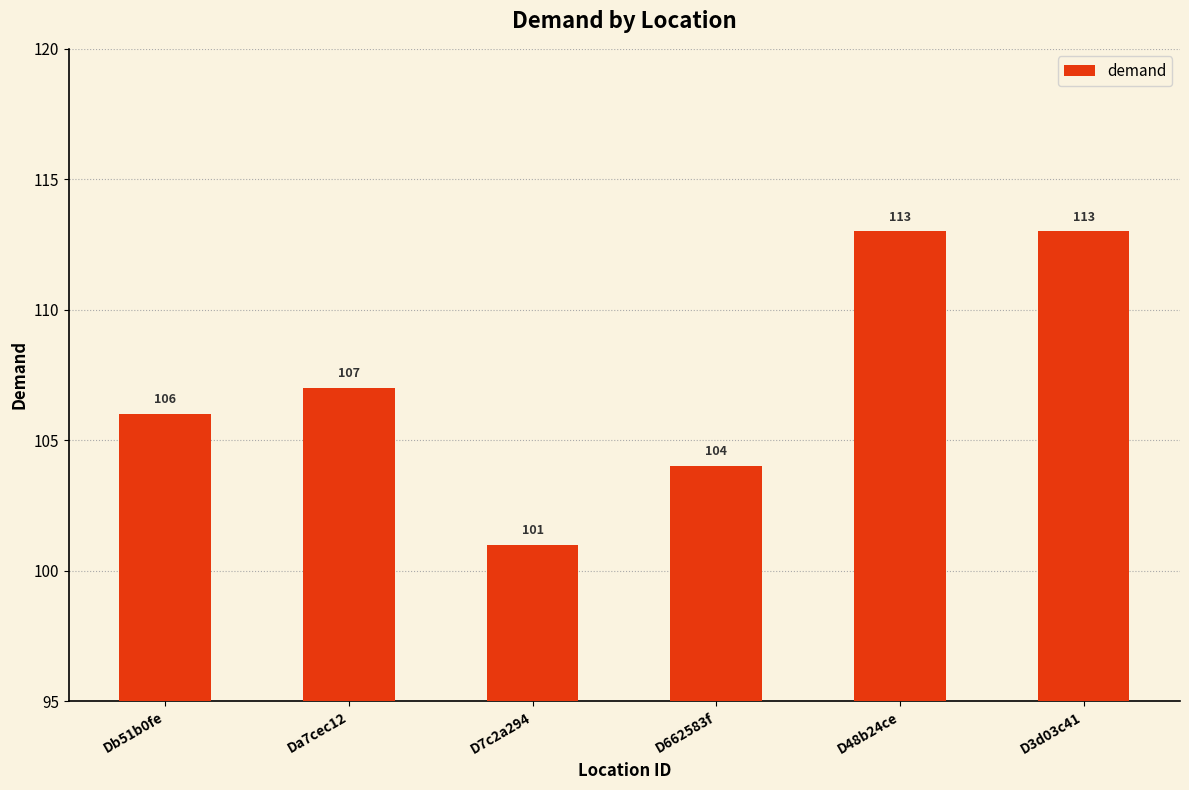

How many values are below 107?

3